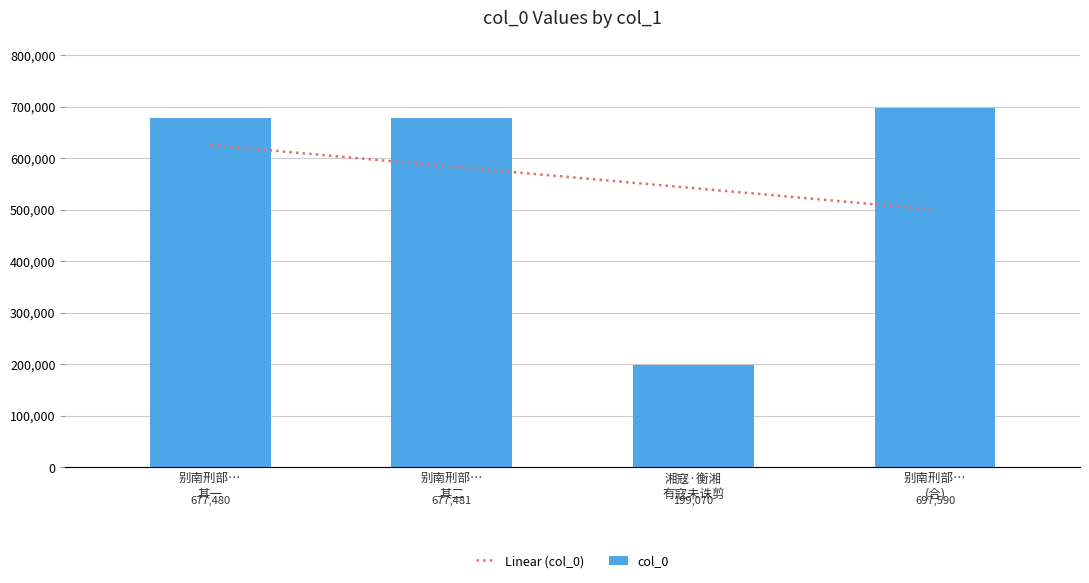

What is the greatest value displayed?

697590